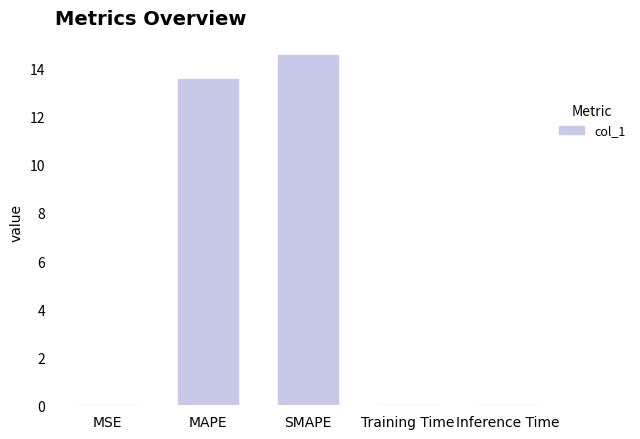

Which category has the highest value across all series?

SMAPE